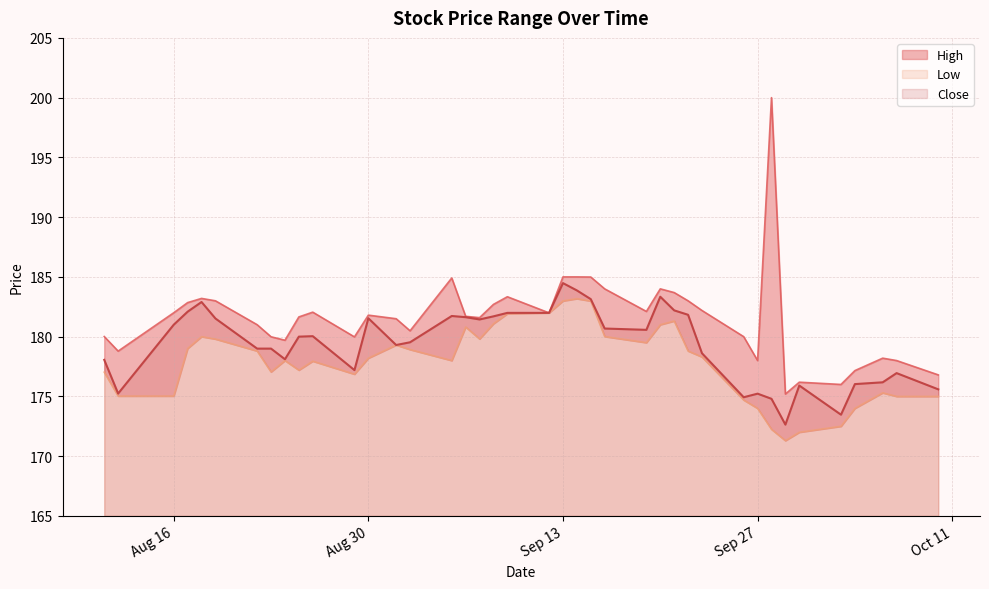

What is the highest value of the Close series?

184.5